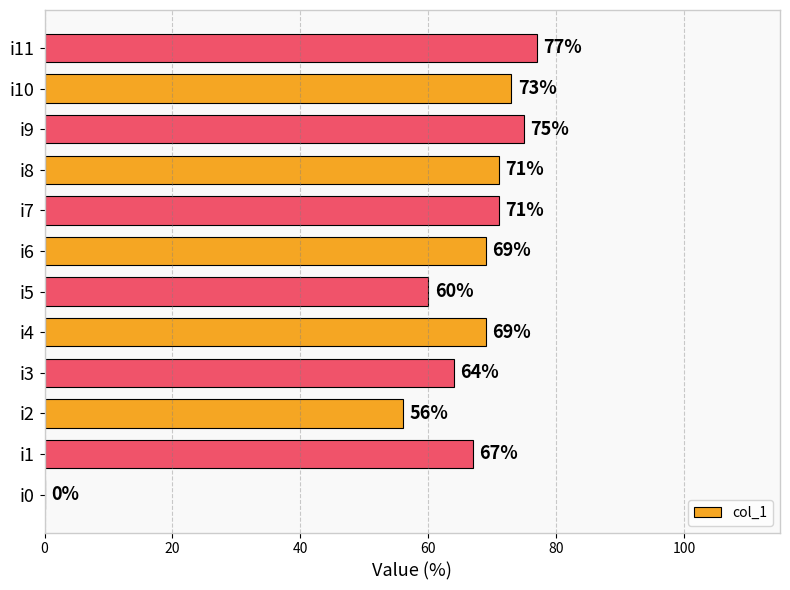

What is the sum of all values?

752